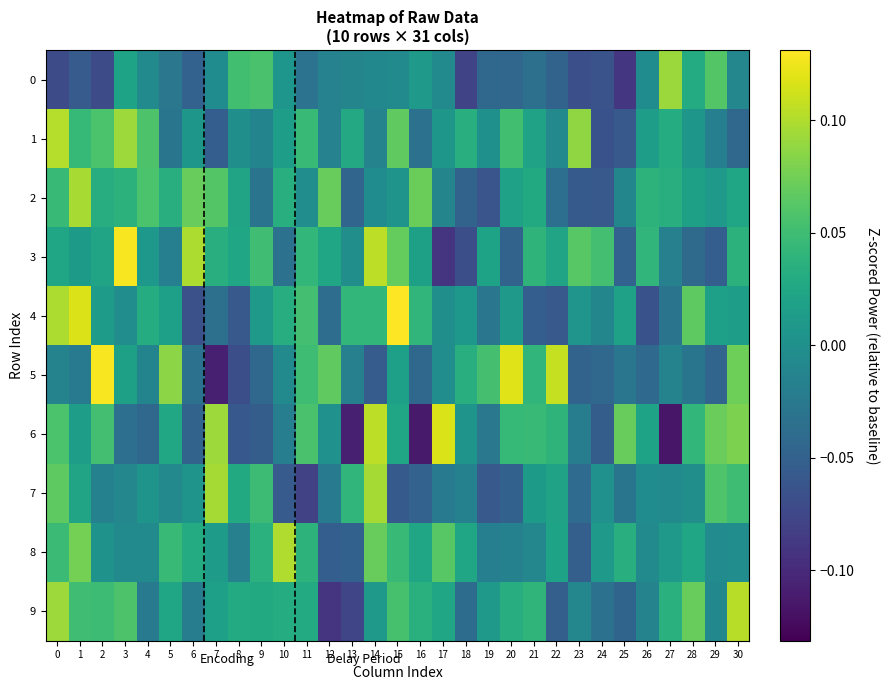

How many series are shown in this chart?

10